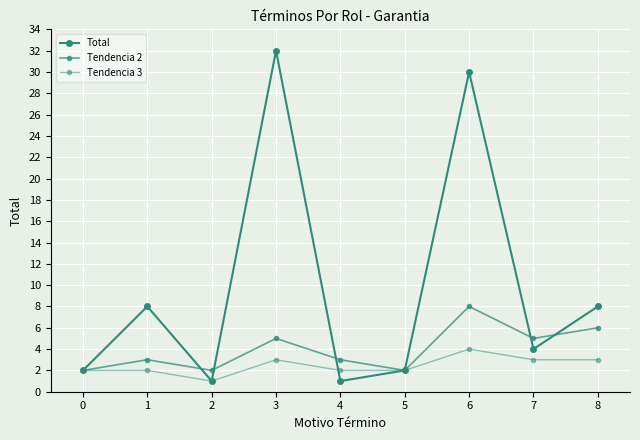

At how many categories does at least one series exceed 26?

2